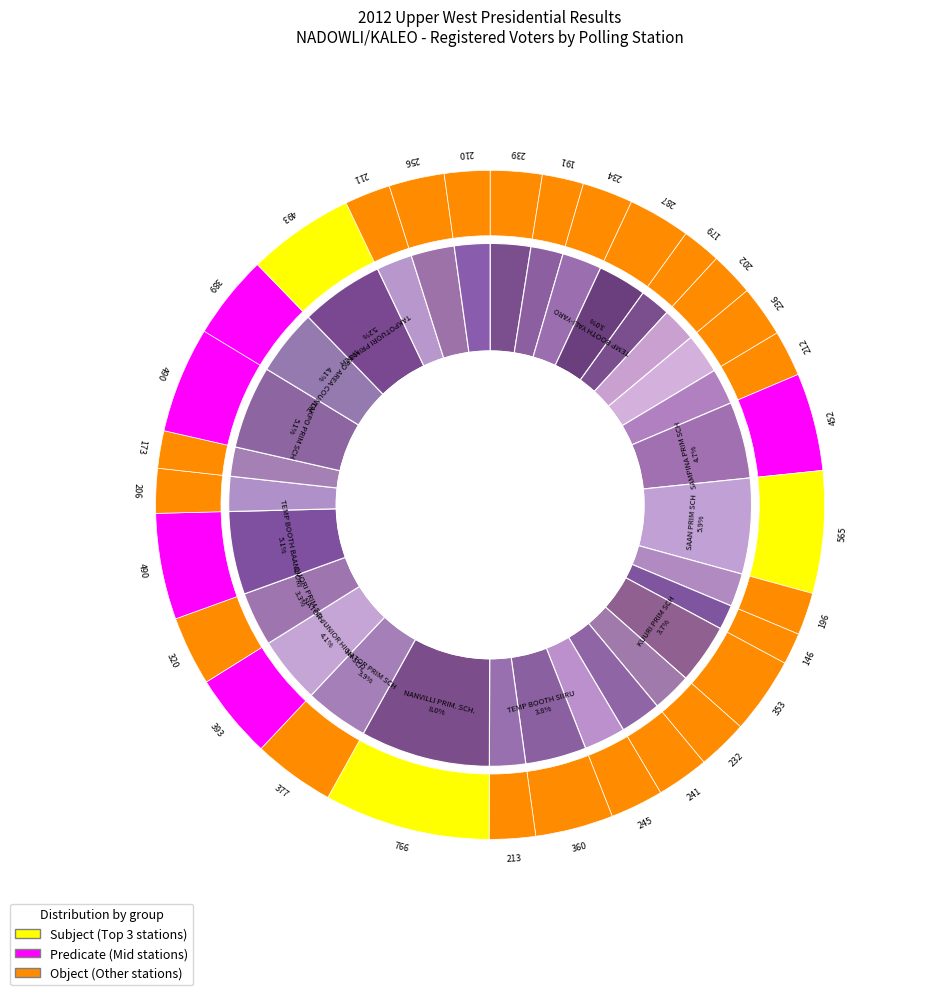

Is there any slice that represents more than half of the pie?

No